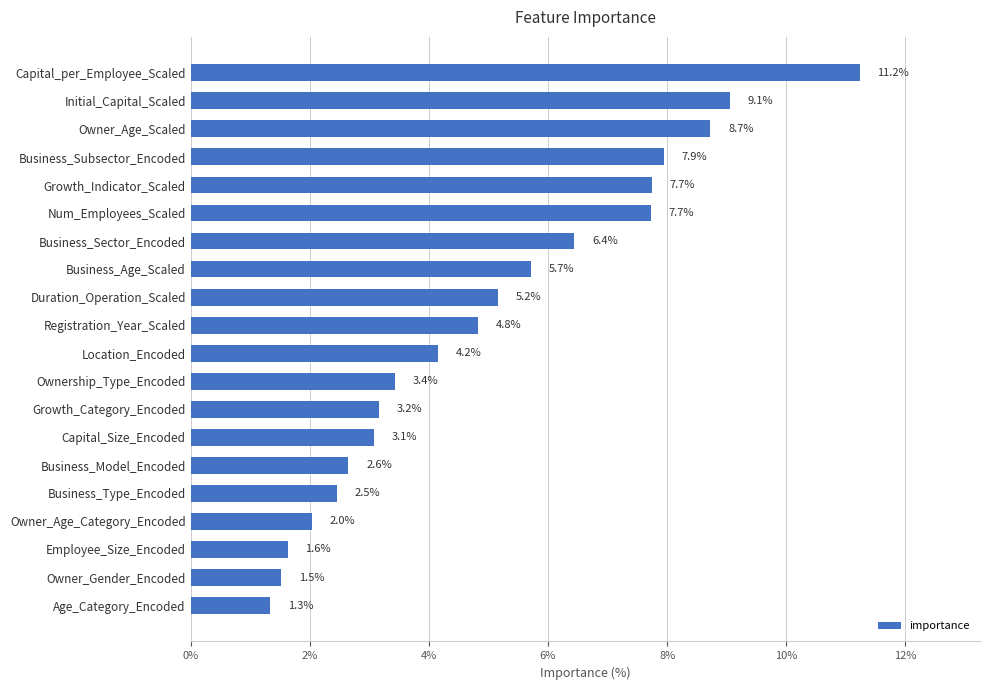

The value at Age_Category_Encoded is 1.3. True or false?

True